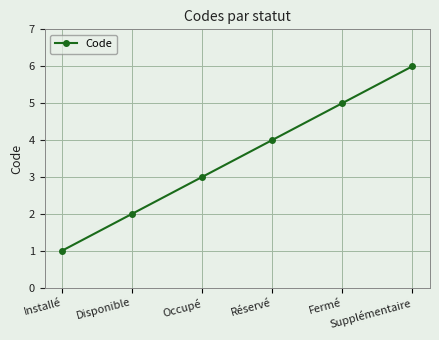

Rank the categories by value from highest to lowest.

Supplémentaire, Fermé, Réservé, Occupé, Disponible, Installé